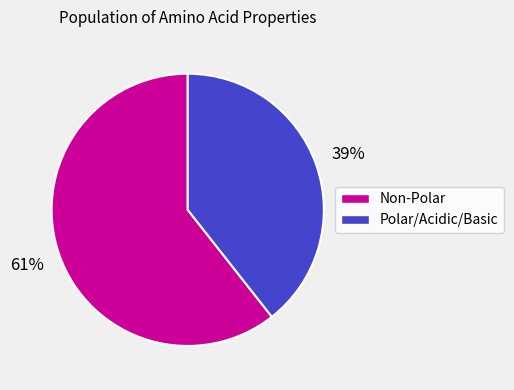

To the nearest percent, what is the average slice percentage?

50%